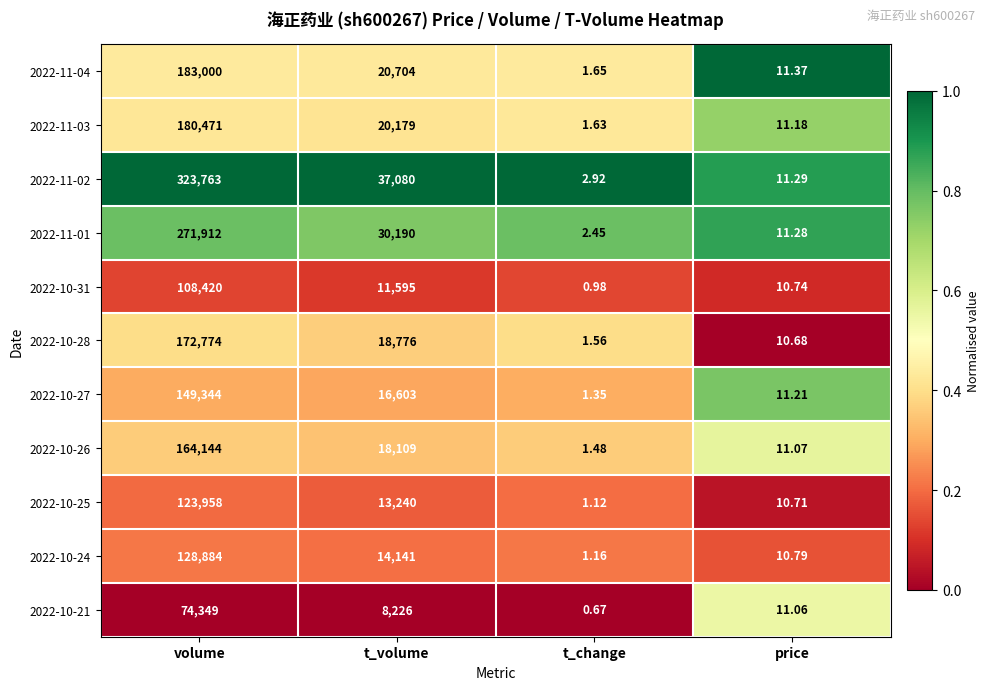

What is the maximum value shown in the chart?

323763.0